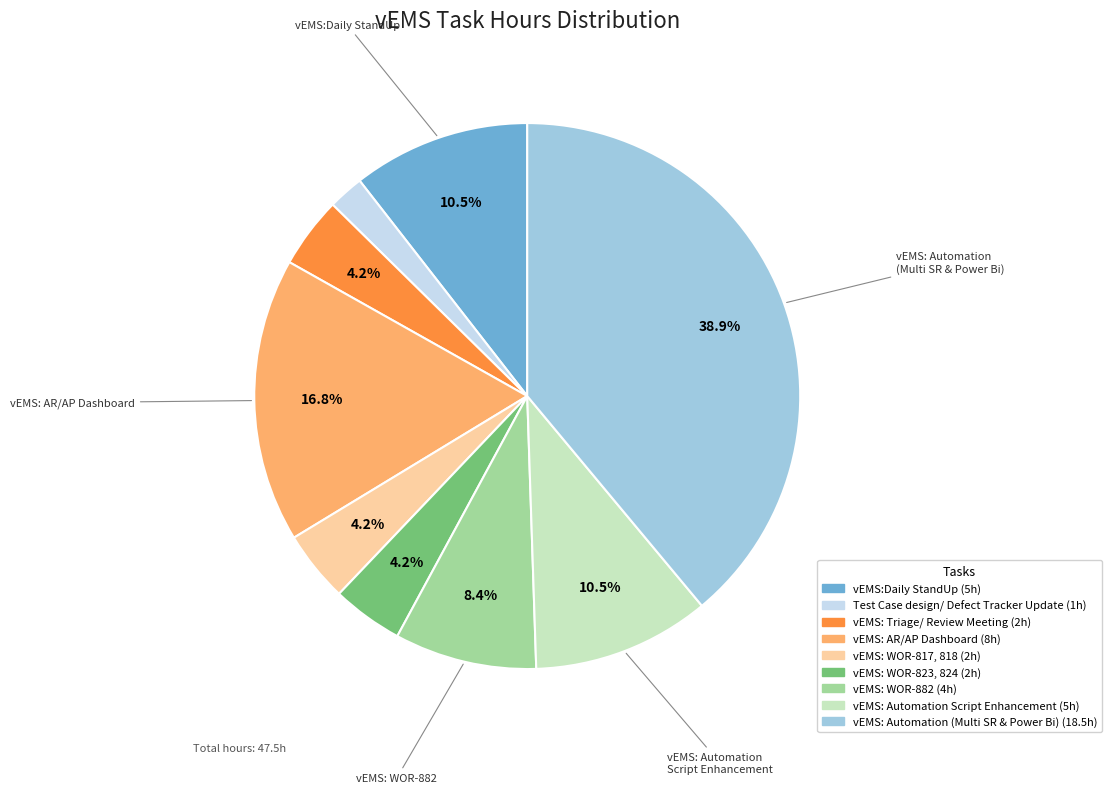

To the nearest percent, what is the average slice percentage?

11%